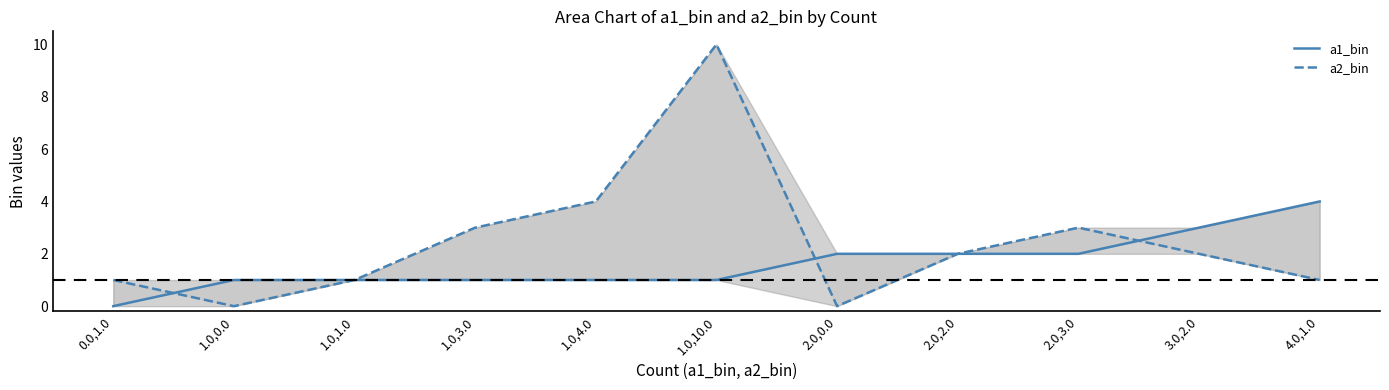

Reading right to left, extract all data points from this chart.

a1_bin: 4	3	2	2	2	1	1	1	1	1	0
a2_bin: 1	2	3	2	0	10	4	3	1	0	1